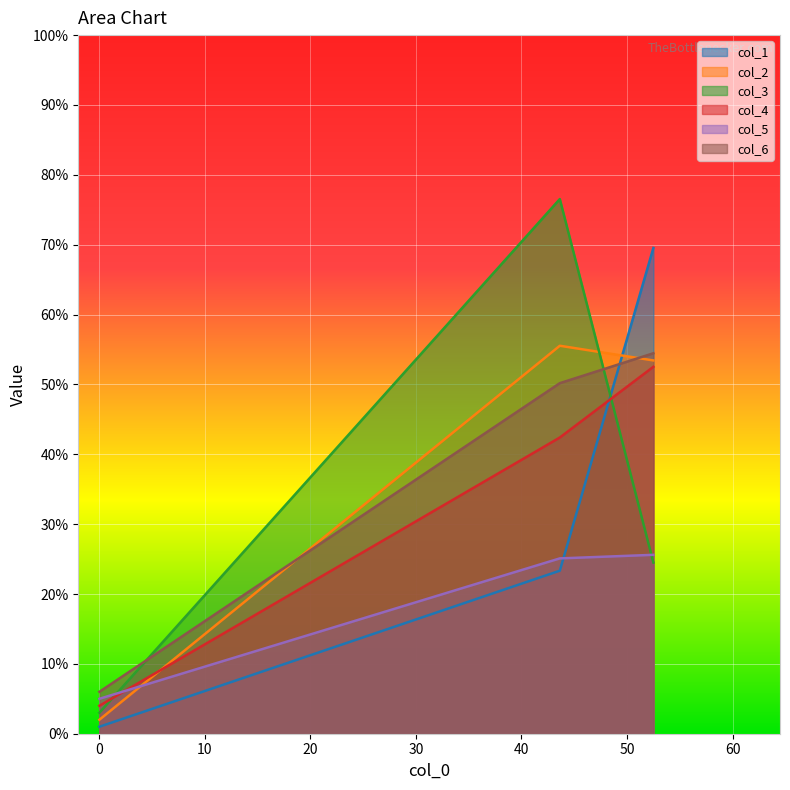

How many values in the col_4 series exceed 42?

2